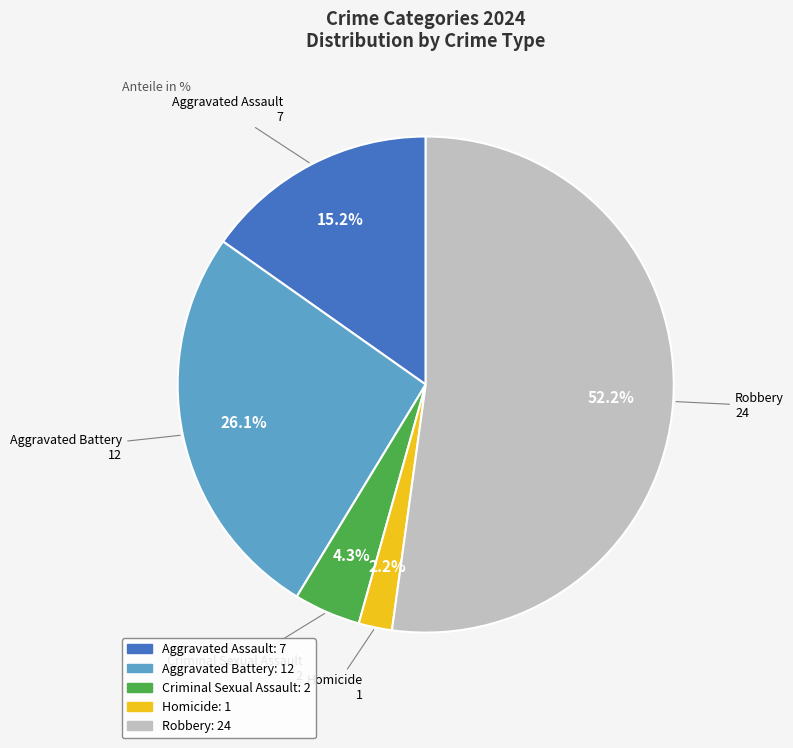

To the nearest percent, what is the combined percentage of Homicide and Robbery?

54%